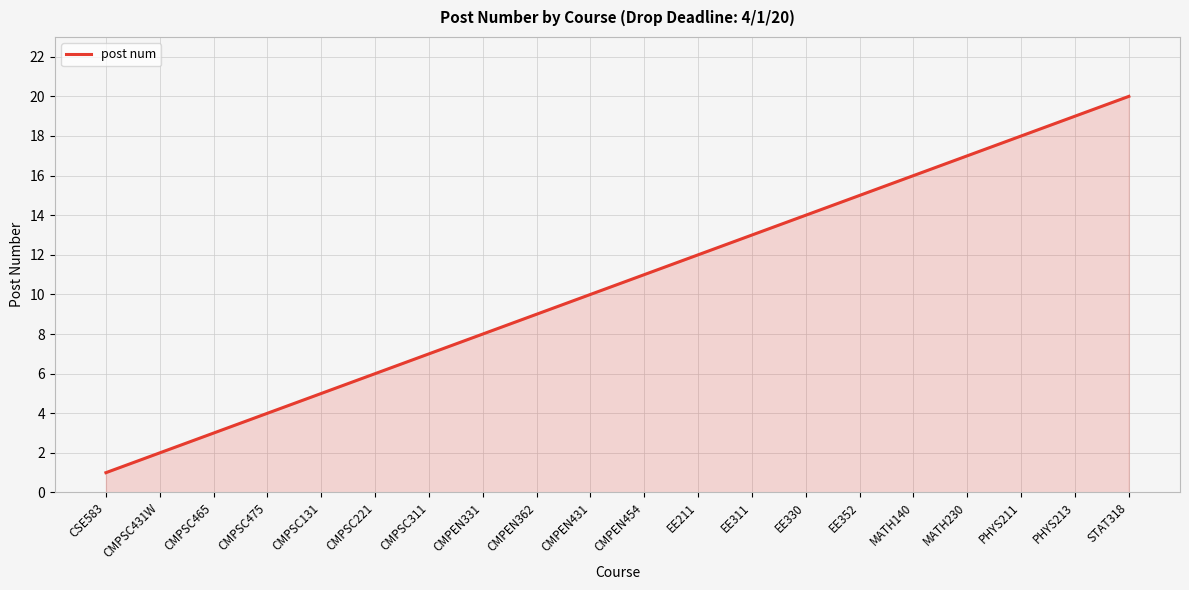

List the labels in order of value, smallest first.

CSE583, CMPSC431W, CMPSC465, CMPSC475, CMPSC131, CMPSC221, CMPSC311, CMPEN331, CMPEN362, CMPEN431, CMPEN454, EE211, EE311, EE330, EE352, MATH140, MATH230, PHYS211, PHYS213, STAT318